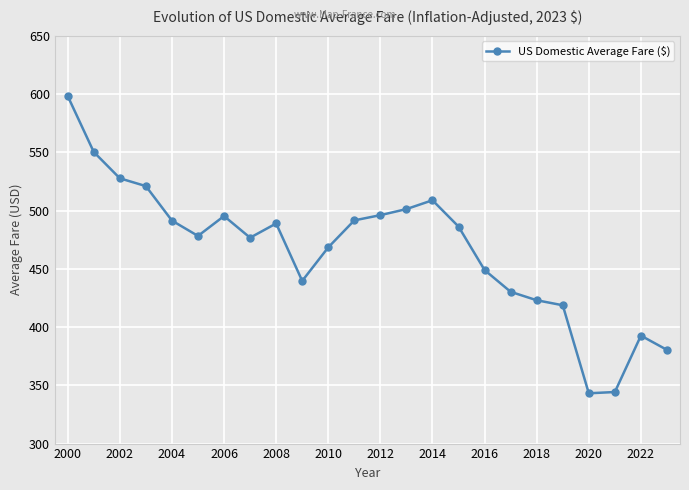

What is the difference between the second highest and second lowest values?

206.0